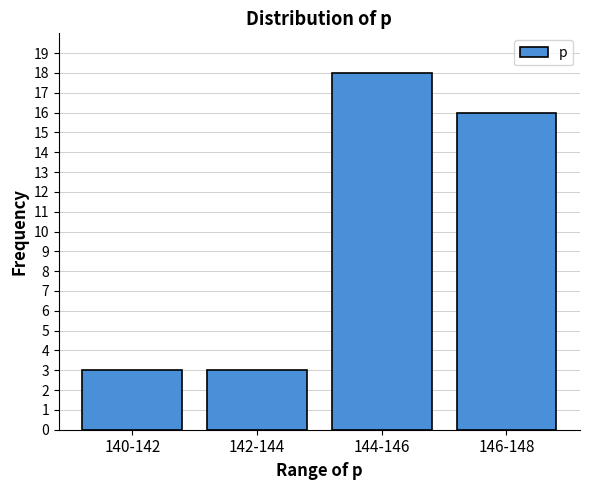

Reading left to right, extract all data points from this chart.

3	3	18	16